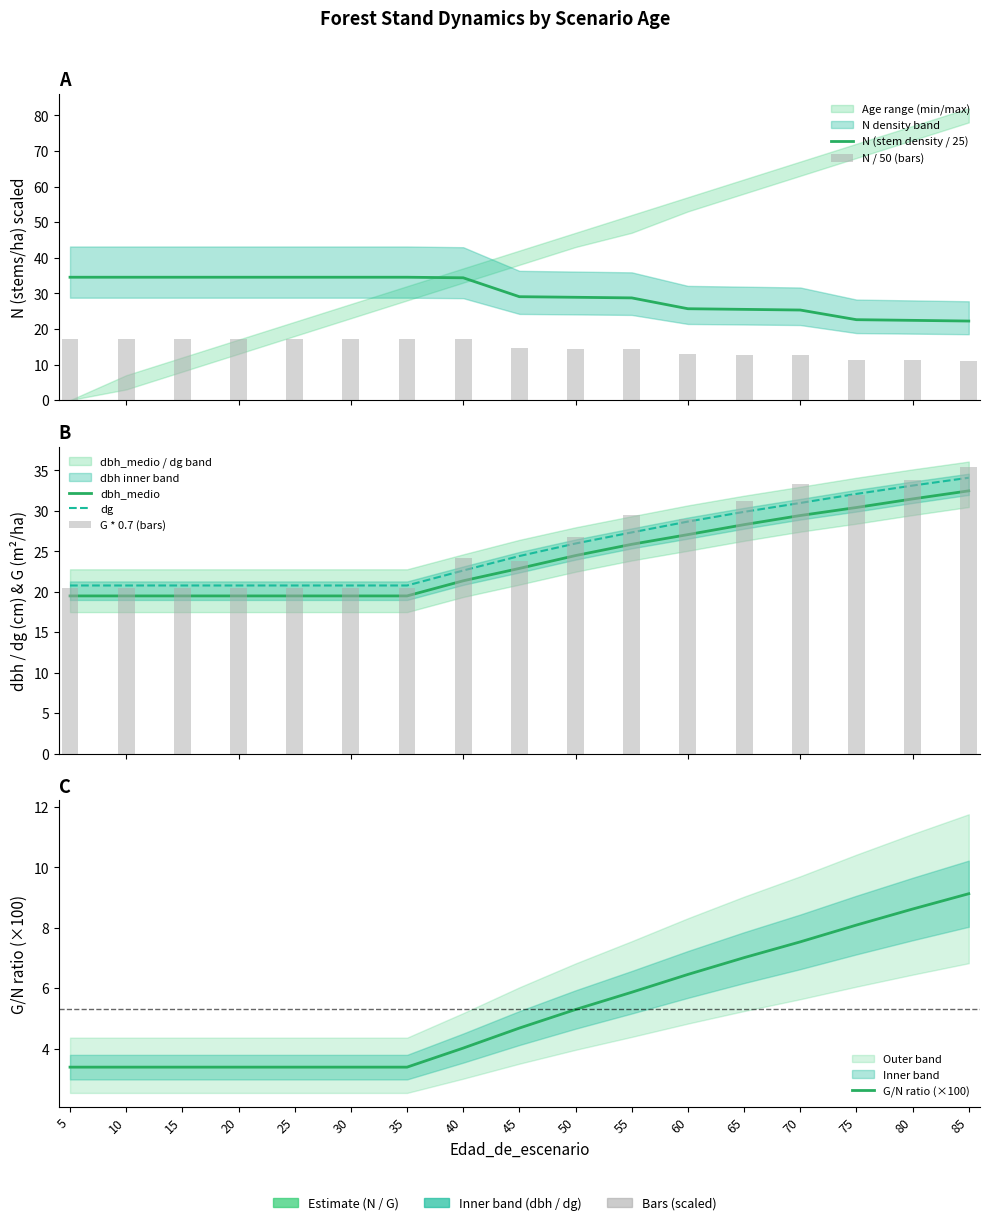

What is the average value of the G/N ratio (×100) series?

5.3